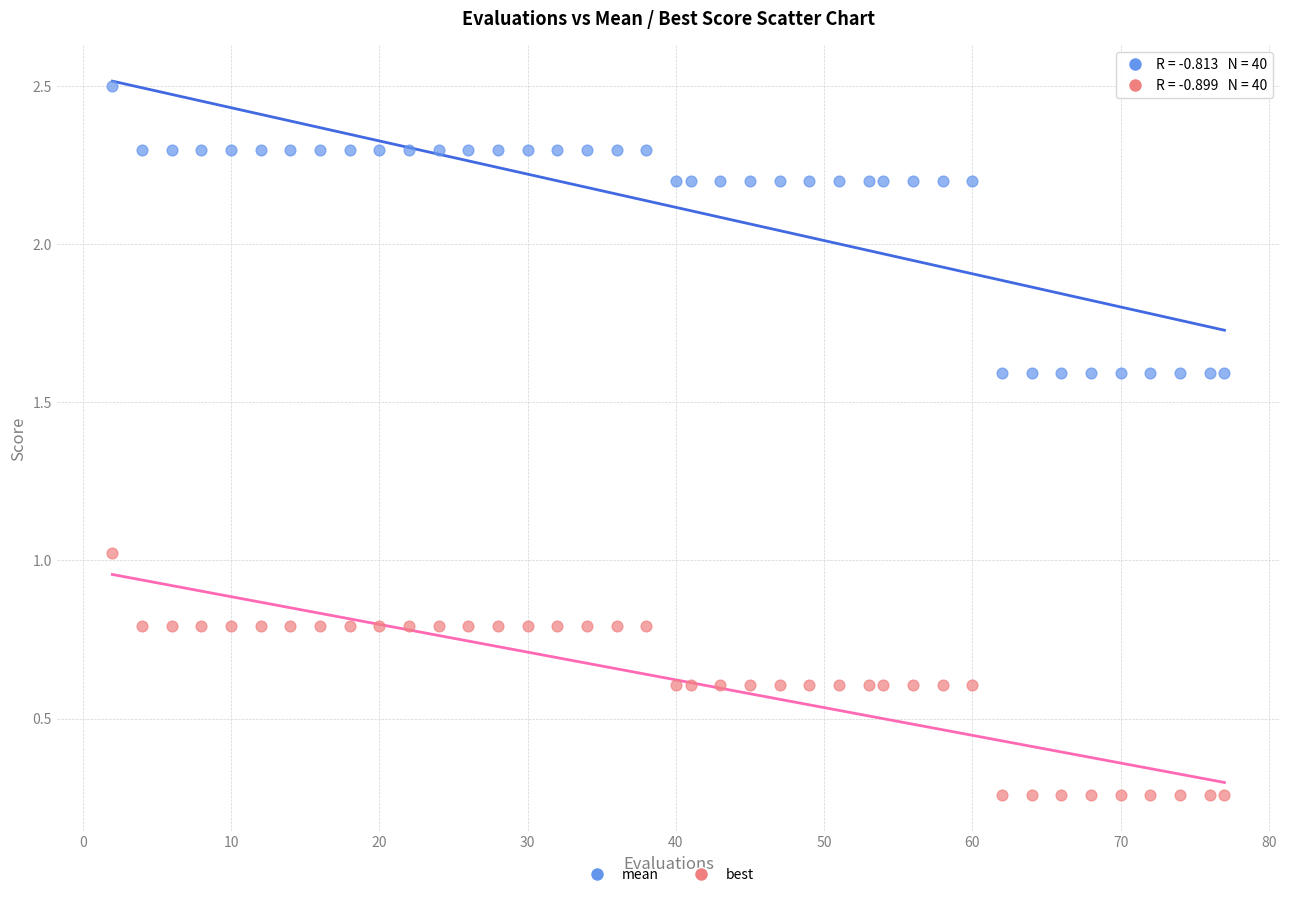

What is the X range (max minus min) for the scatter plot?

75.0